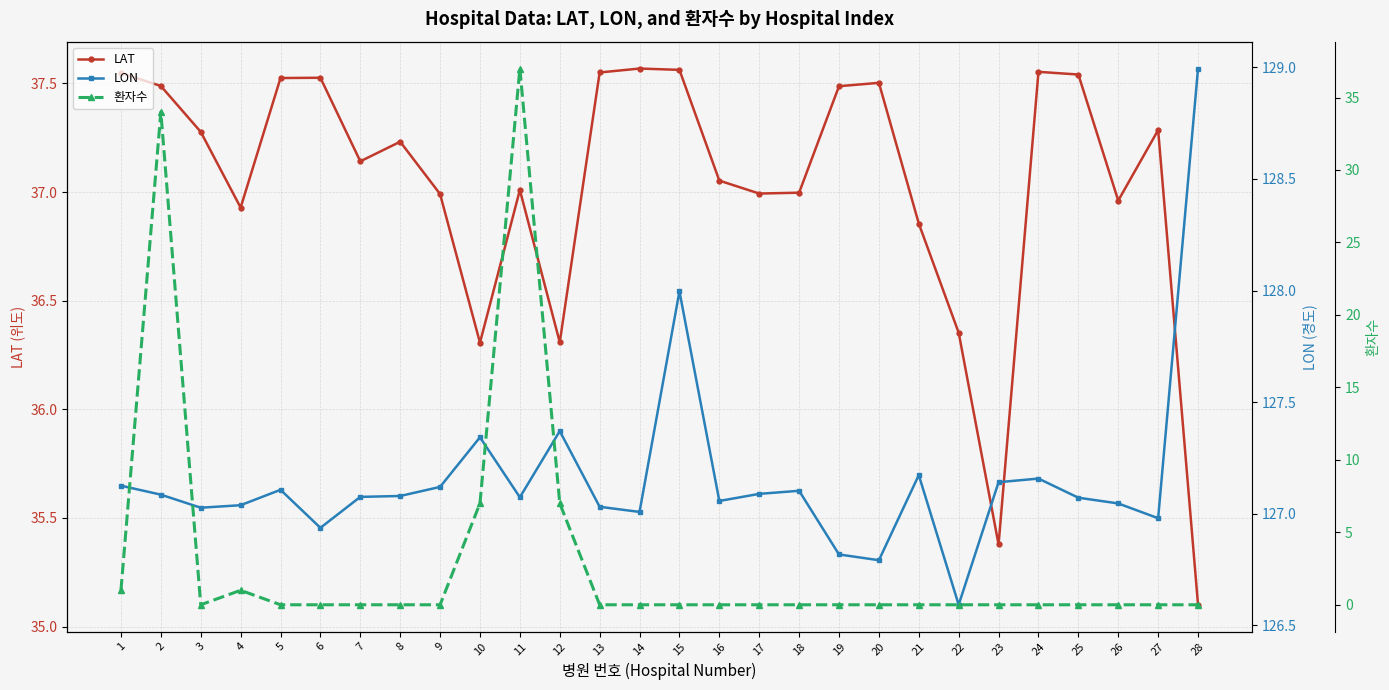

Reading right to left, extract all data points from this chart.

LAT: 35.1	37.3	37.0	37.5	37.6	35.4	36.4	36.9	37.5	37.5	37.0	37.0	37.1	37.6	37.6	37.6	36.3	37.0	36.3	37.0	37.2	37.1	37.5	37.5	36.9	37.3	37.5	37.5
LON: 129.0	127.0	127.0	127.1	127.2	127.1	126.6	127.2	126.8	126.8	127.1	127.1	127.1	128.0	127.0	127.0	127.4	127.1	127.3	127.1	127.1	127.1	126.9	127.1	127.0	127.0	127.1	127.1
환자수: 0.0	0.0	0.0	0.0	0.0	0.0	0.0	0.0	0.0	0.0	0.0	0.0	0.0	0.0	0.0	0.0	7.0	37.0	7.0	0.0	0.0	0.0	0.0	0.0	1.0	0.0	34.0	1.0